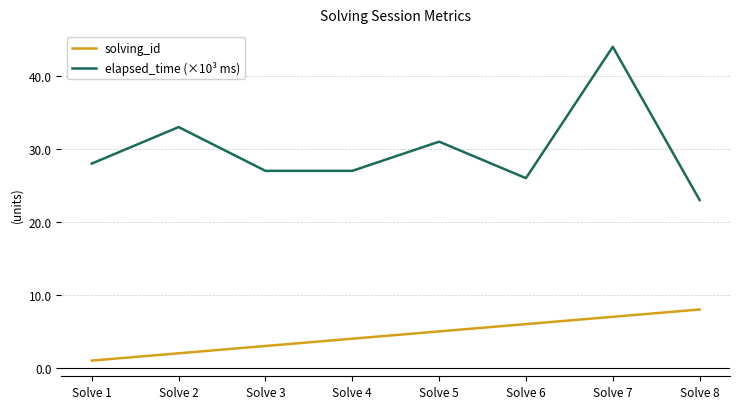

What is the greatest value displayed?

44